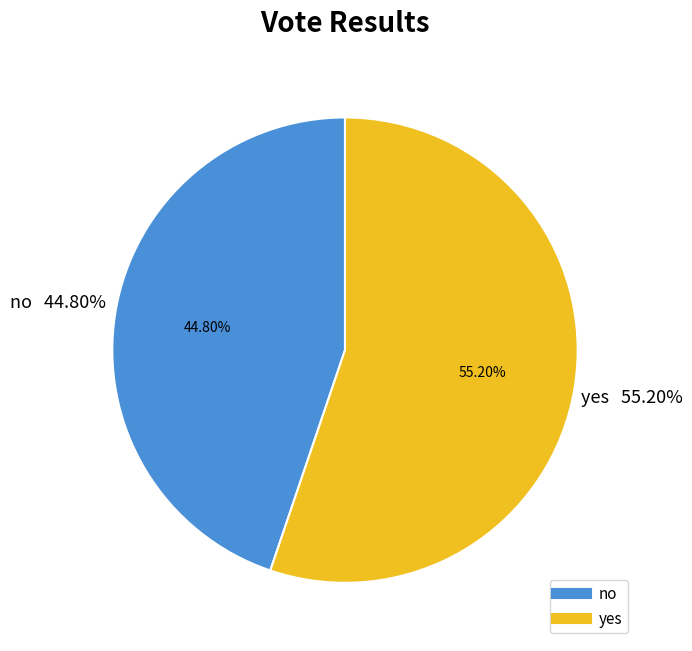

To the nearest percent, what percentage of the pie is yes?

55%